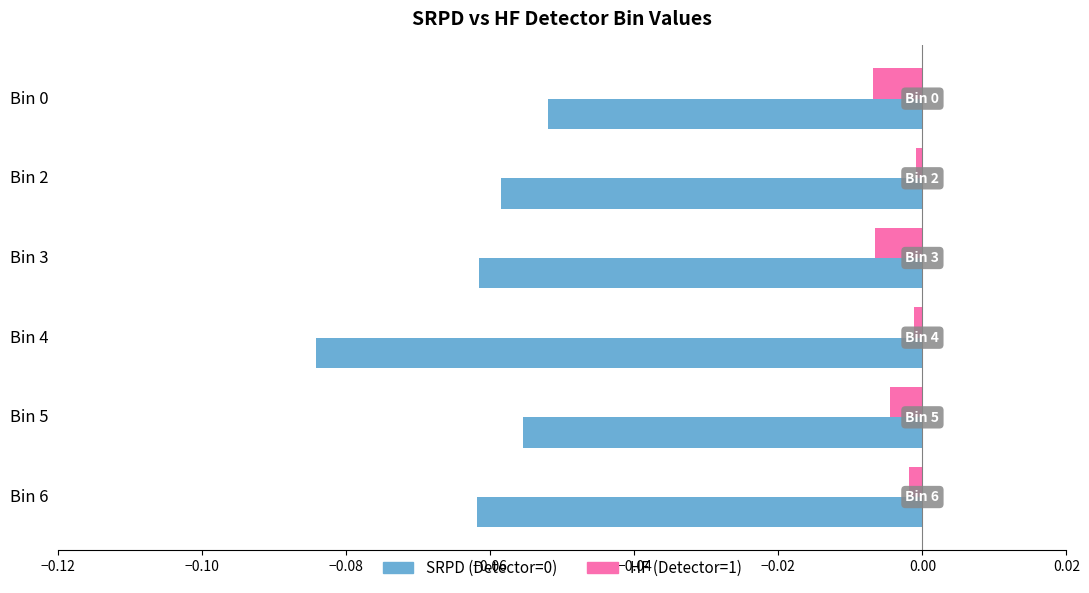

Which label corresponds to the largest value in the chart?

Bin 2